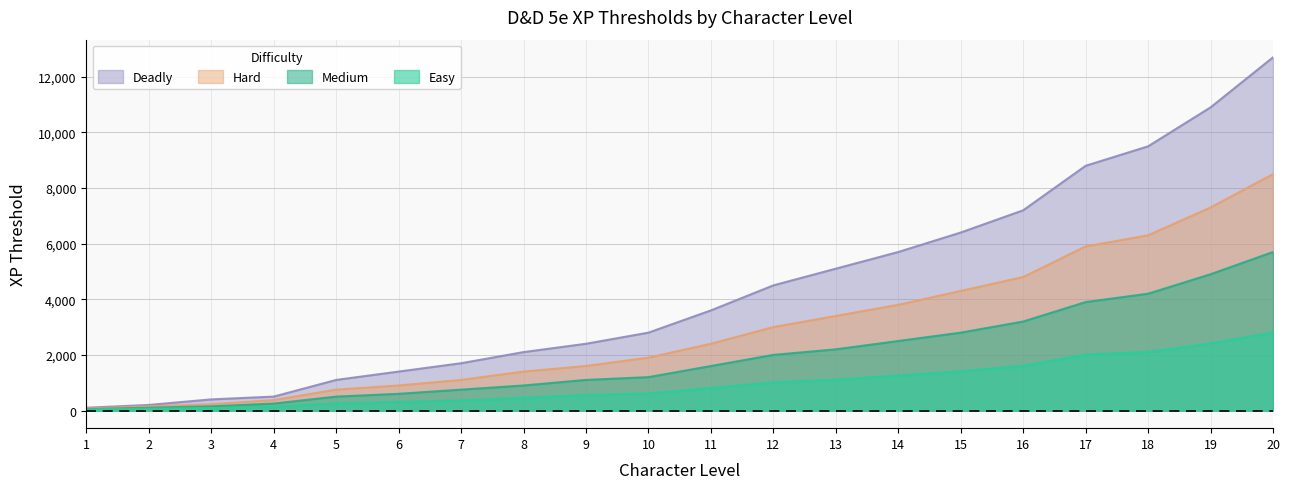

The Hard series shows 971 at 11. True or false?

False